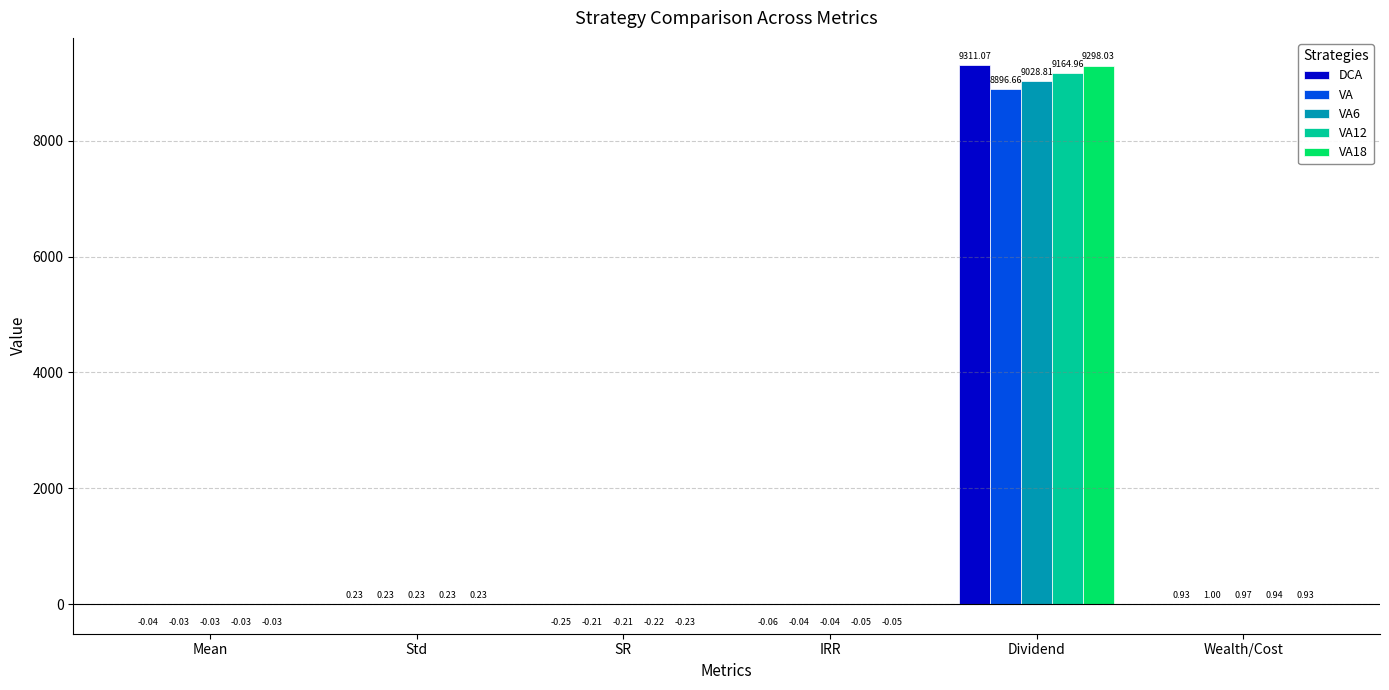

At which label does VA12 reach its peak?

Dividend